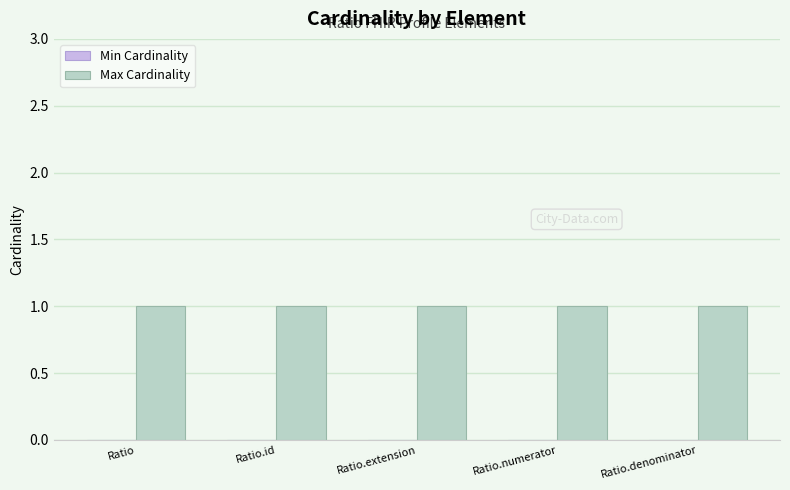

Between Ratio.id and Ratio, which is larger?

Ratio.id